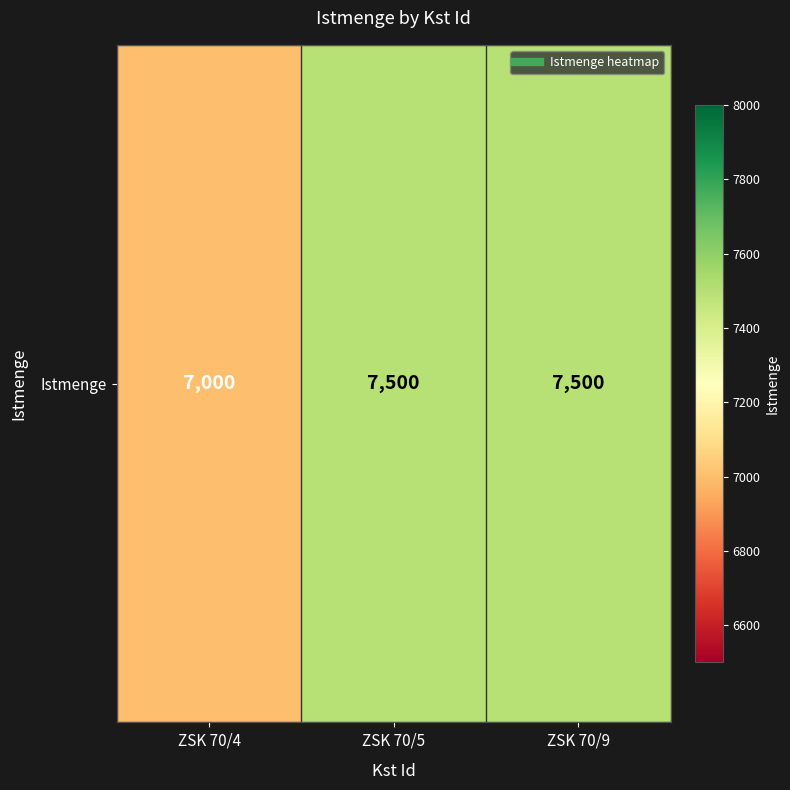

How many series are shown in this chart?

1